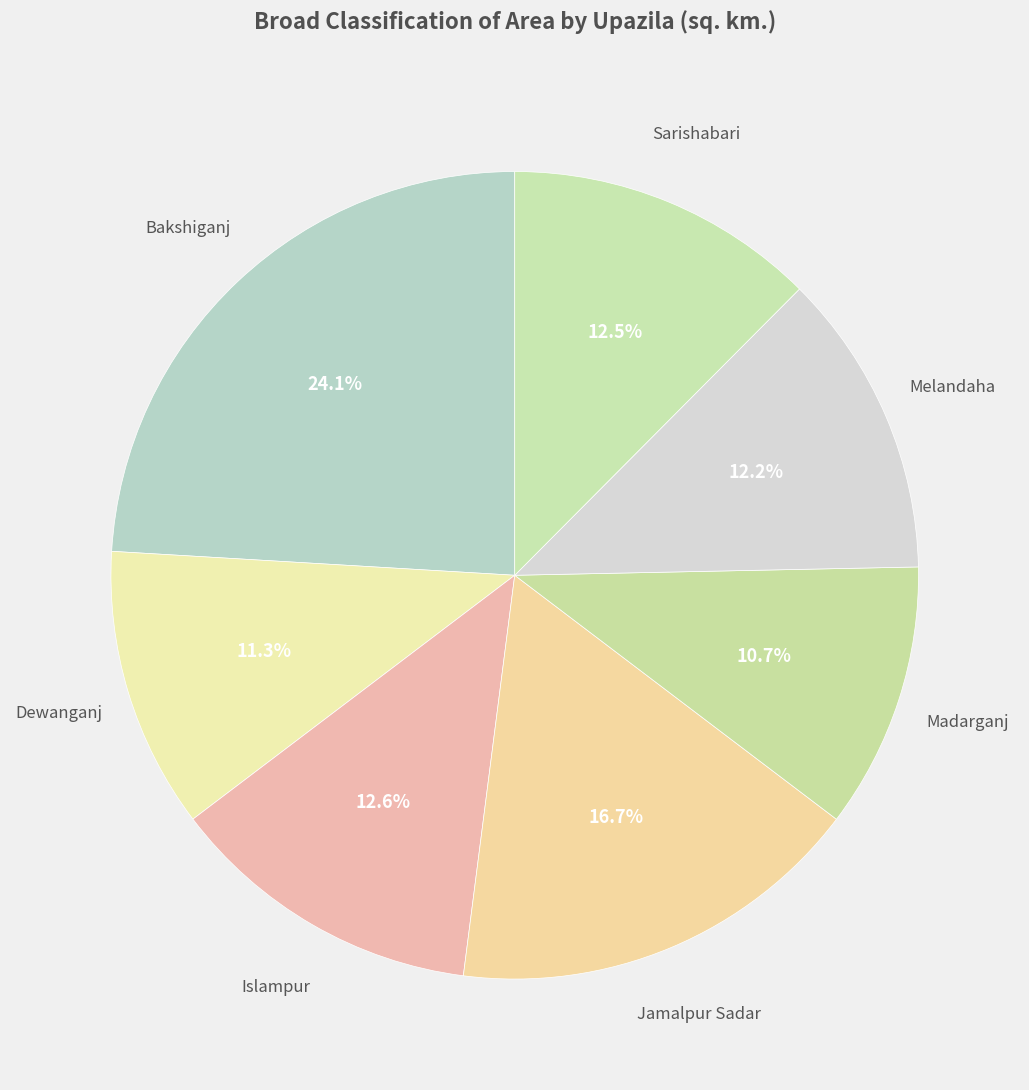

Is the sum of Sarishabari and Jamalpur Sadar greater than half?

No